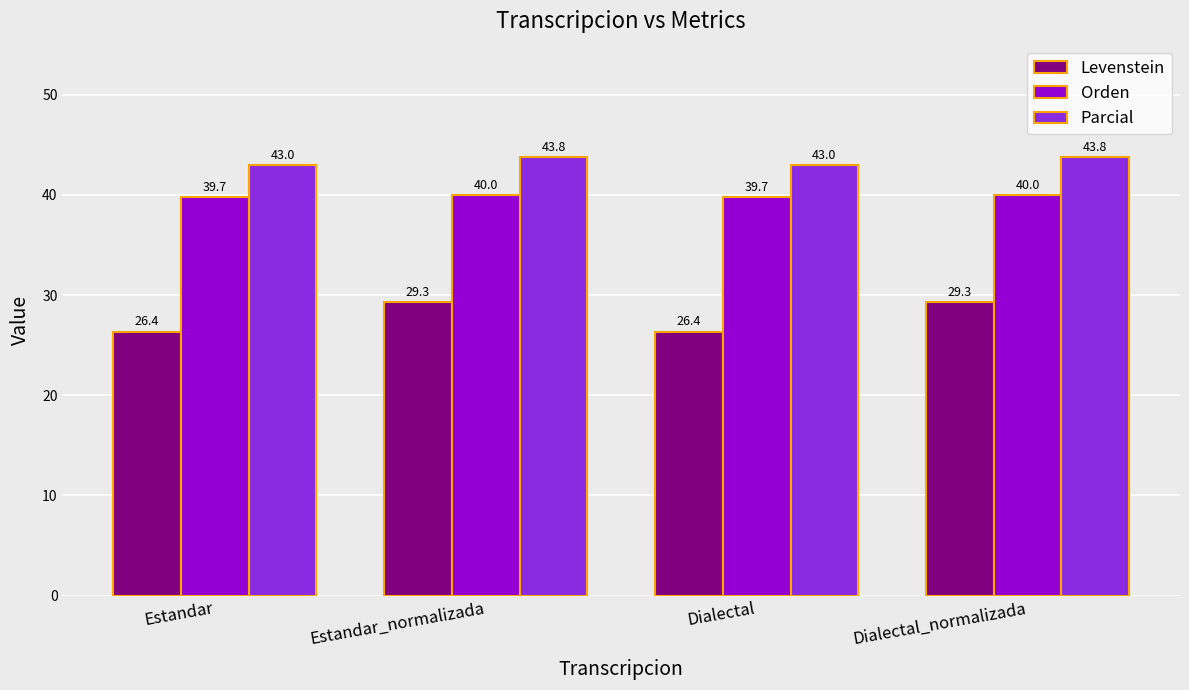

Reading right to left, what are all the values shown in this chart?

Levenstein: 29.3	26.4	29.3	26.4
Orden: 40.0	39.7	40.0	39.7
Parcial: 43.8	43.0	43.8	43.0